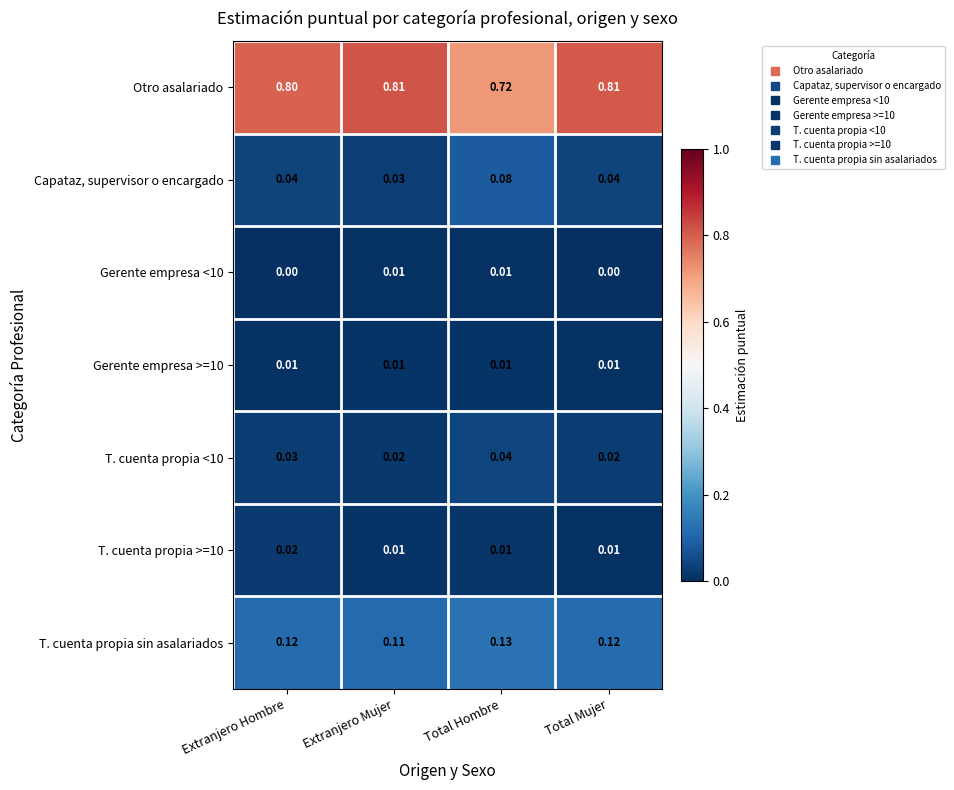

Which series has the largest total across all categories?

Otro asalariado